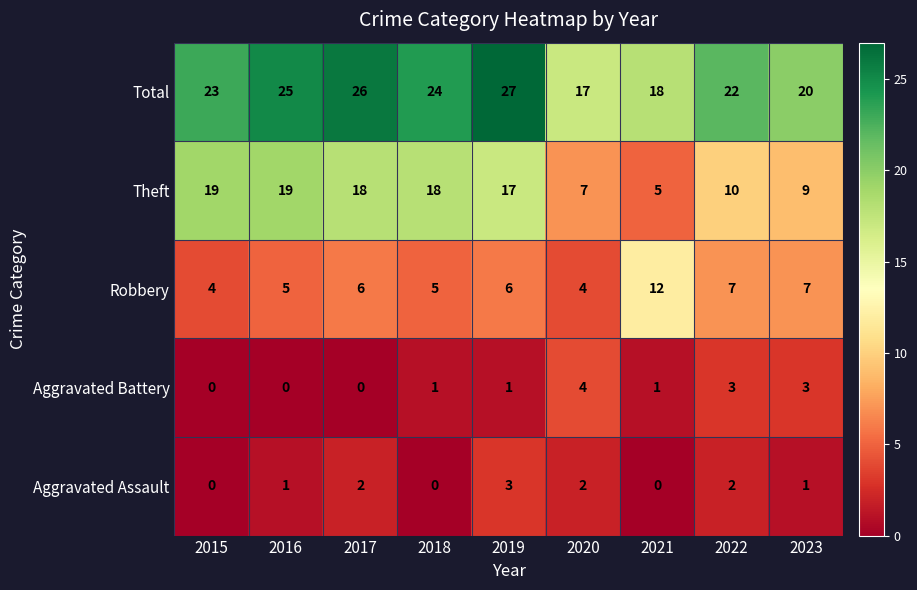

Which series has the largest total across all categories?

Total